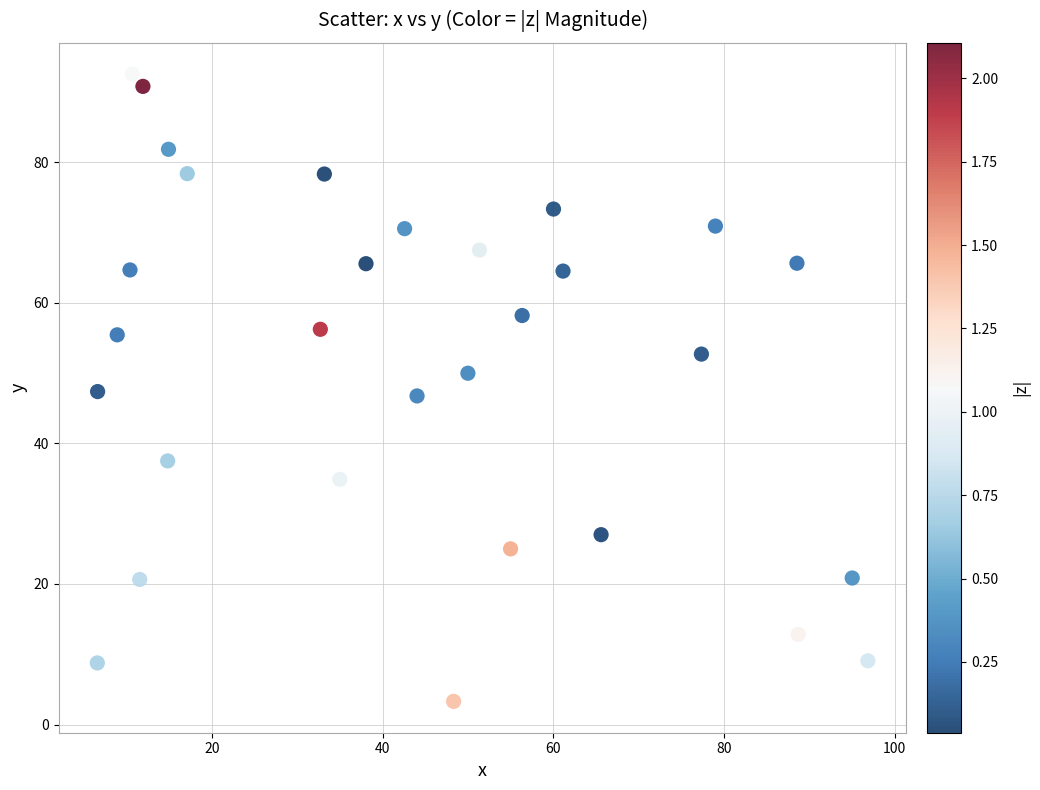

What is the range of X values (max minus min)?

90.3